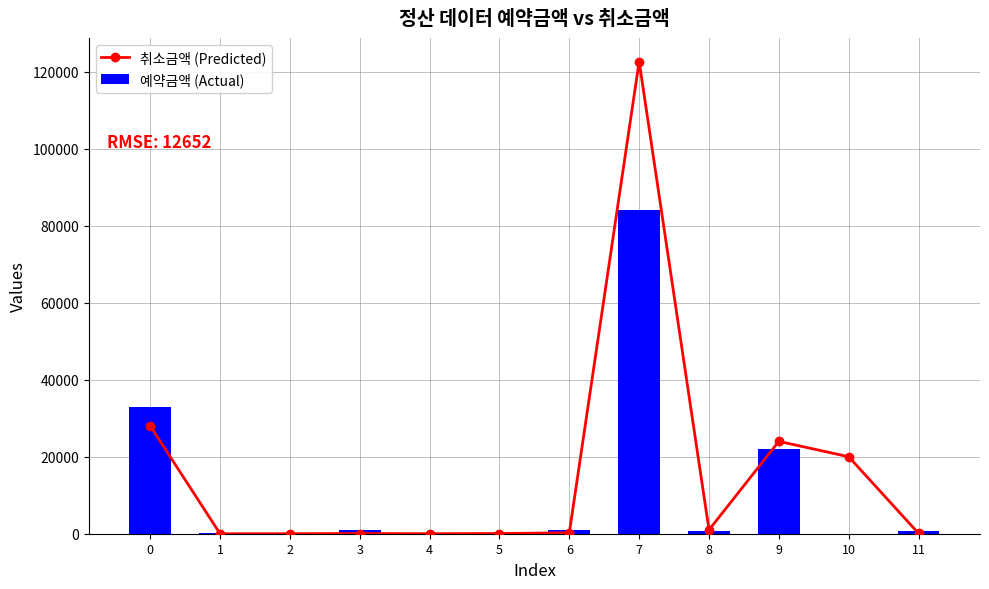

Which series has the largest range (max minus min)?

취소금액 (Predicted)